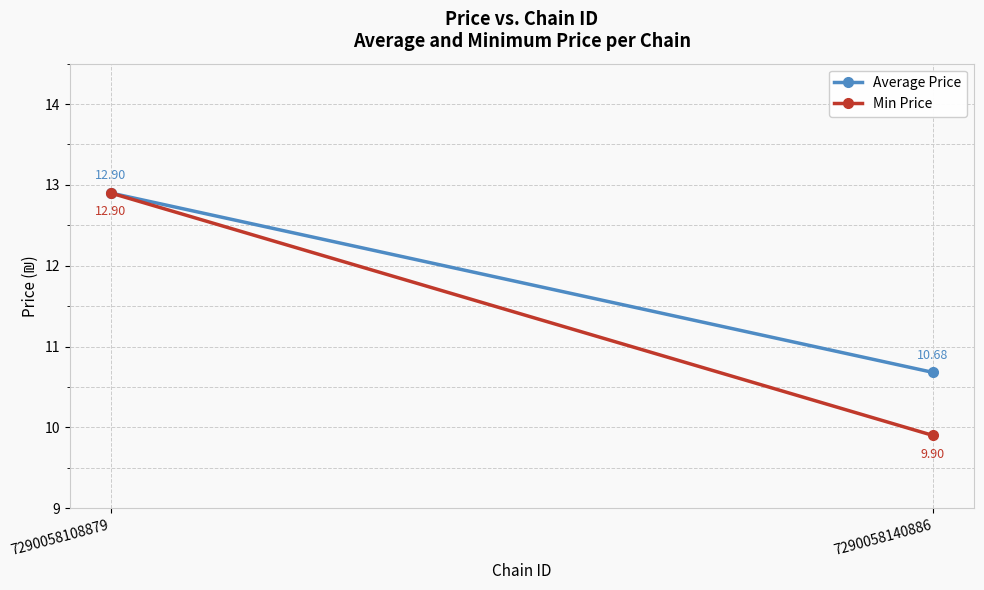

Which series has the largest total across all categories?

Average Price